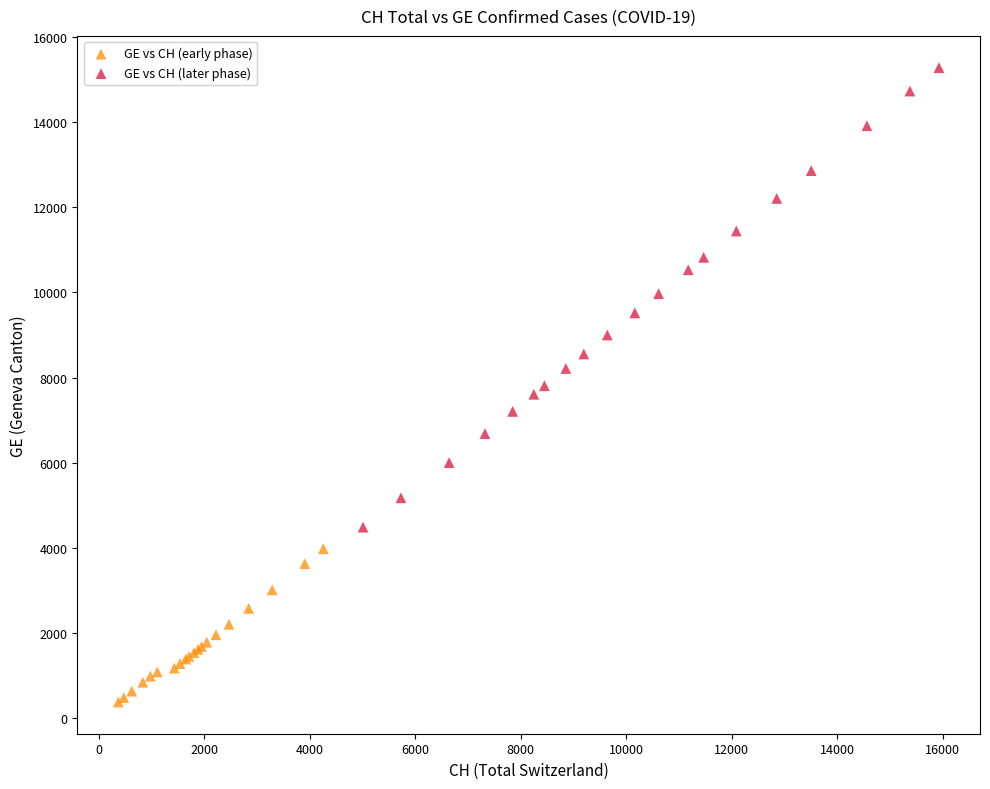

Which series contains the lowest Y value?

GE vs CH (early phase)